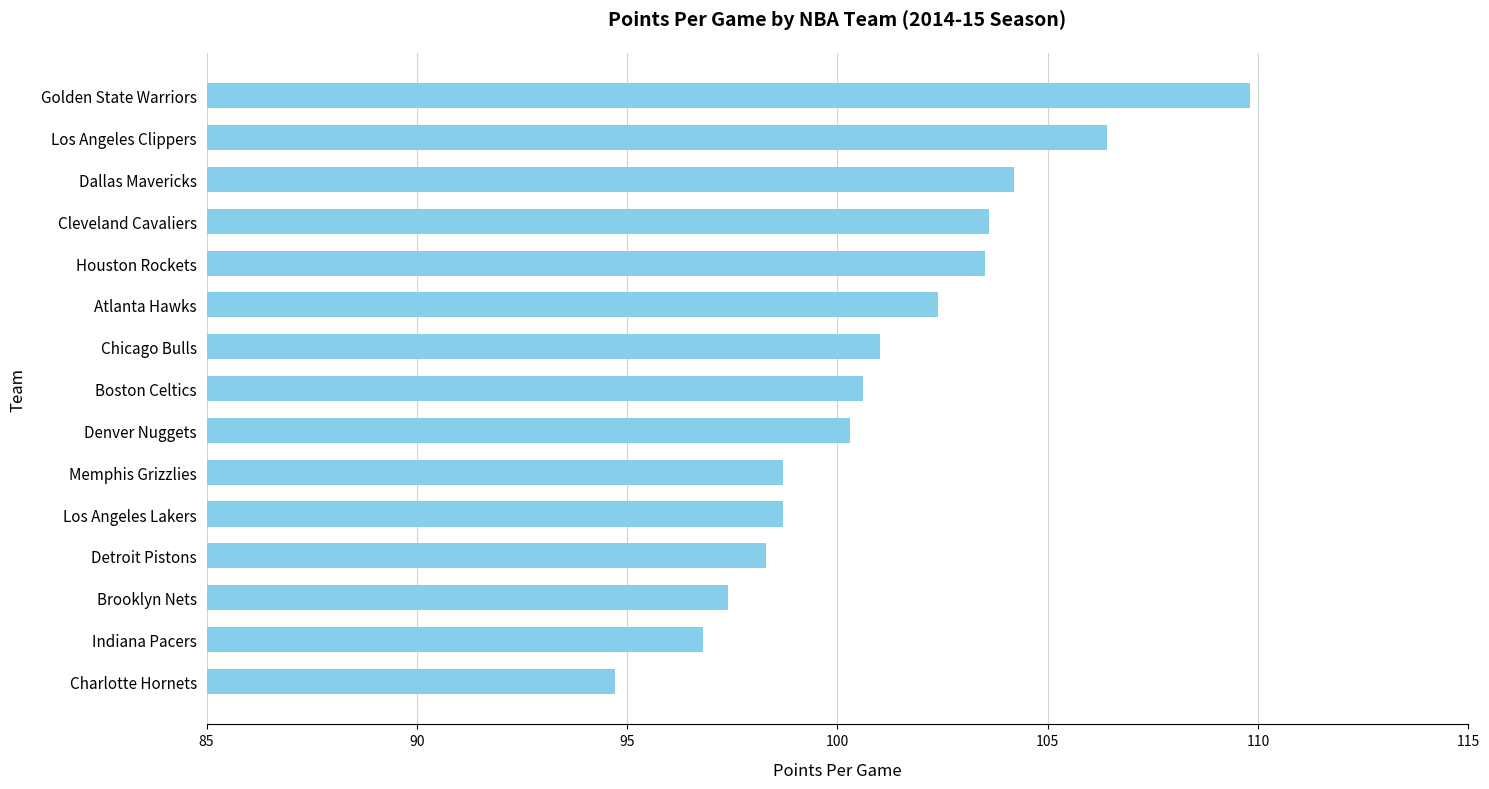

What is the difference between the maximum and second lowest values?

13.0